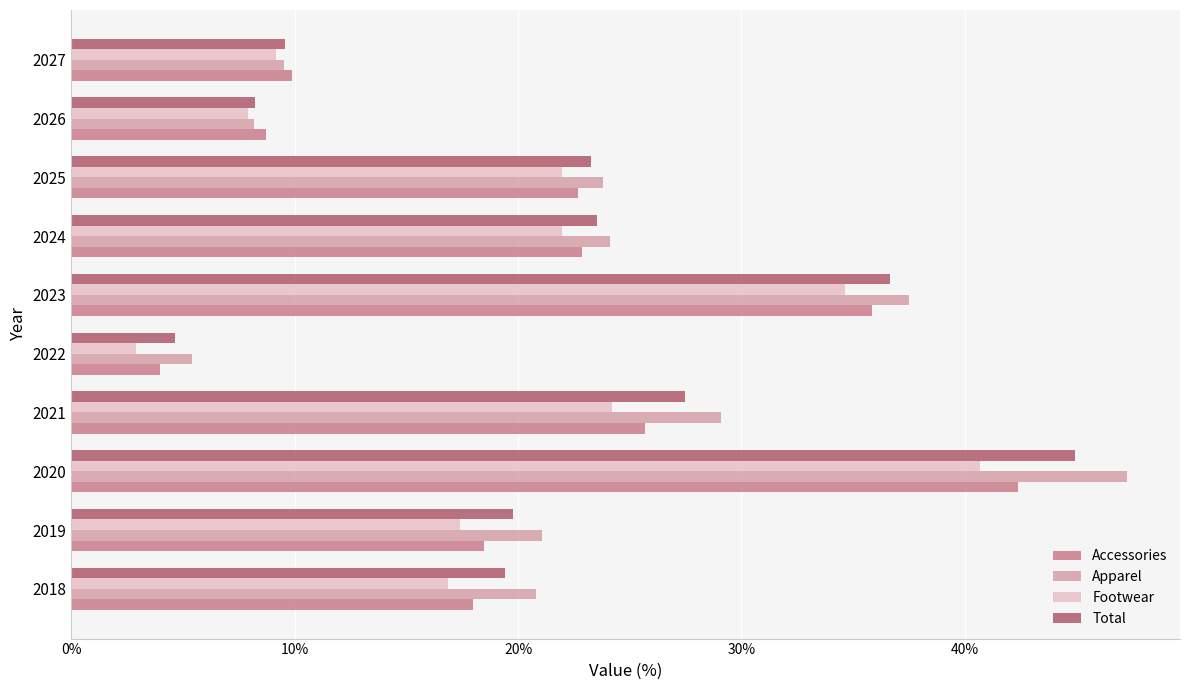

Which series has the largest range (max minus min)?

Apparel